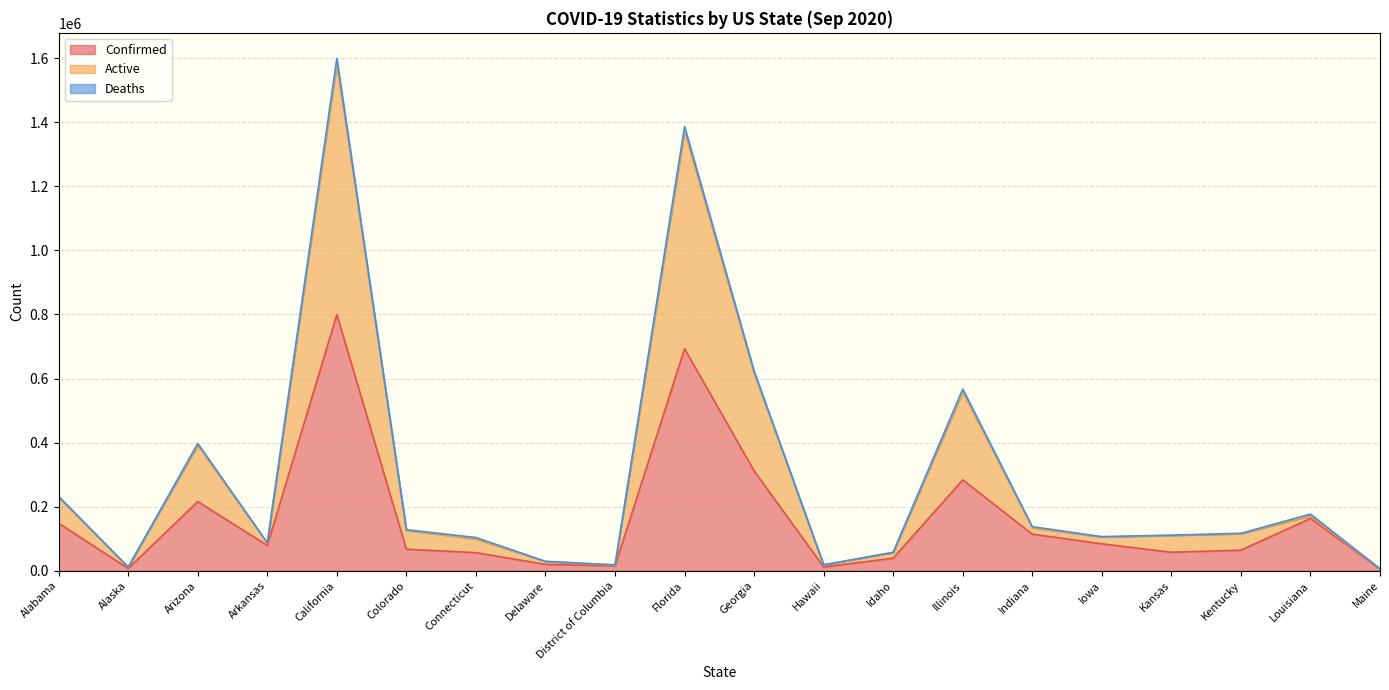

At which category is the sum across all series the highest?

California